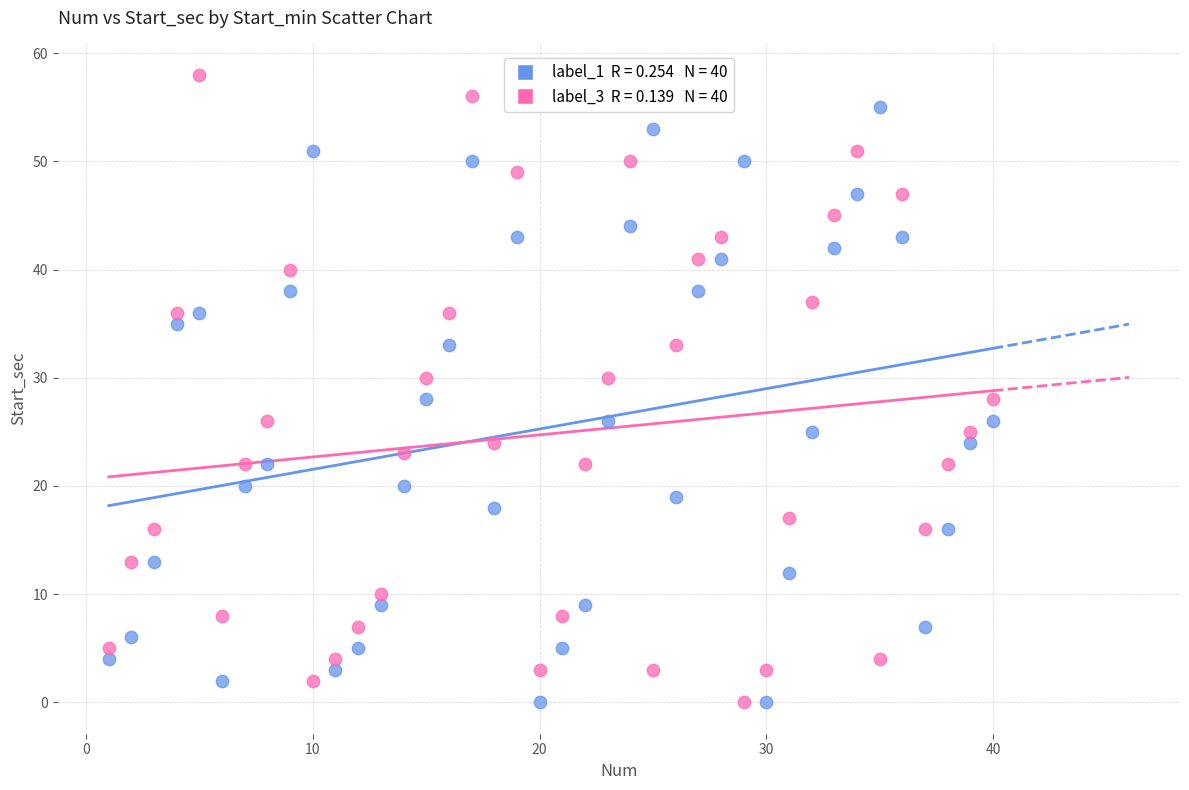

Across all data points, what is the range of Y values (max minus min)?

58